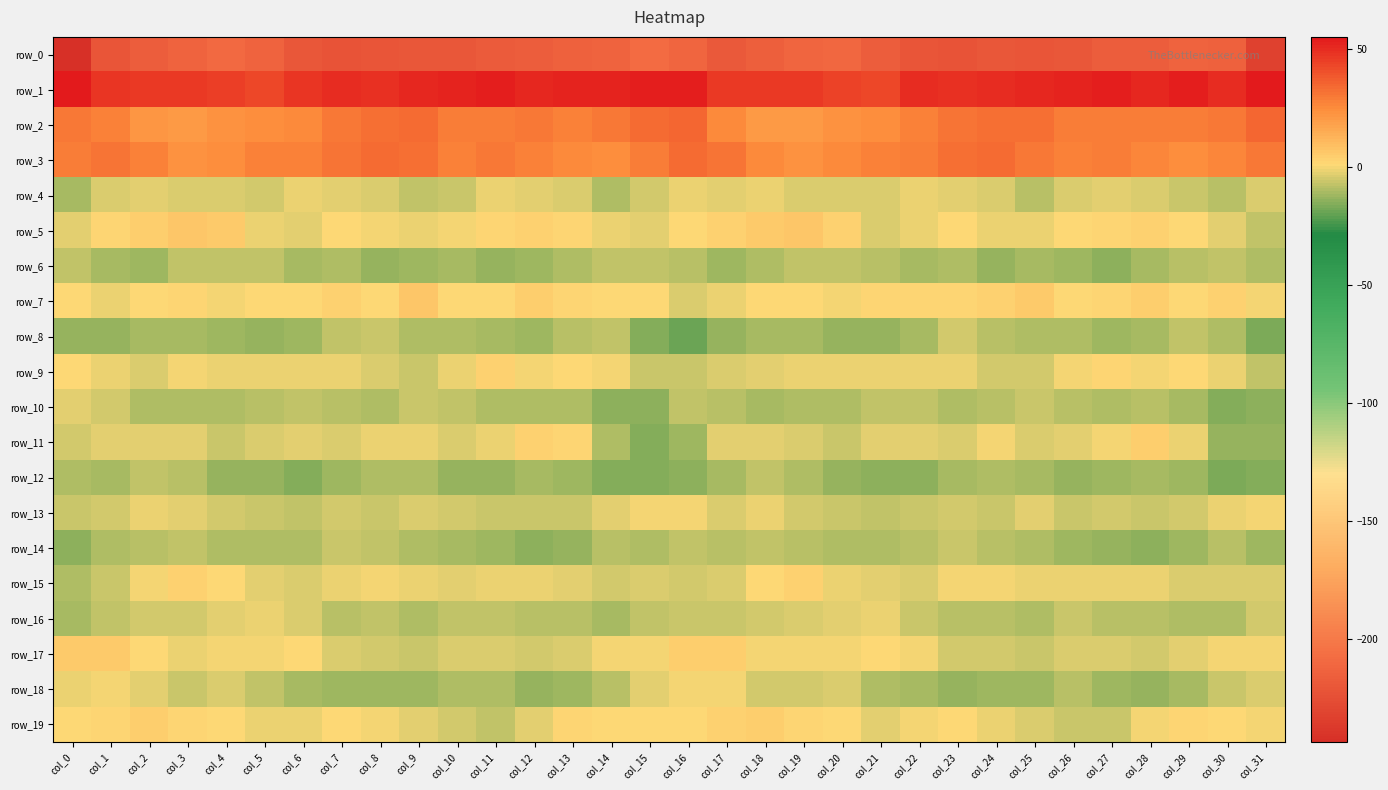

How many values in the row_5 series are below 1?

14